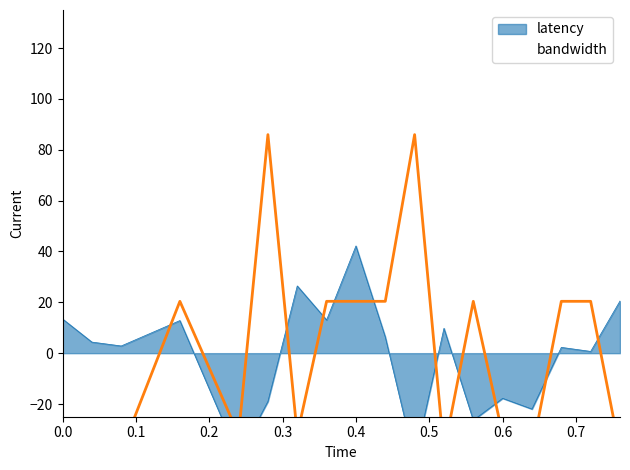

What is the minimum value shown in the chart?

-38.6